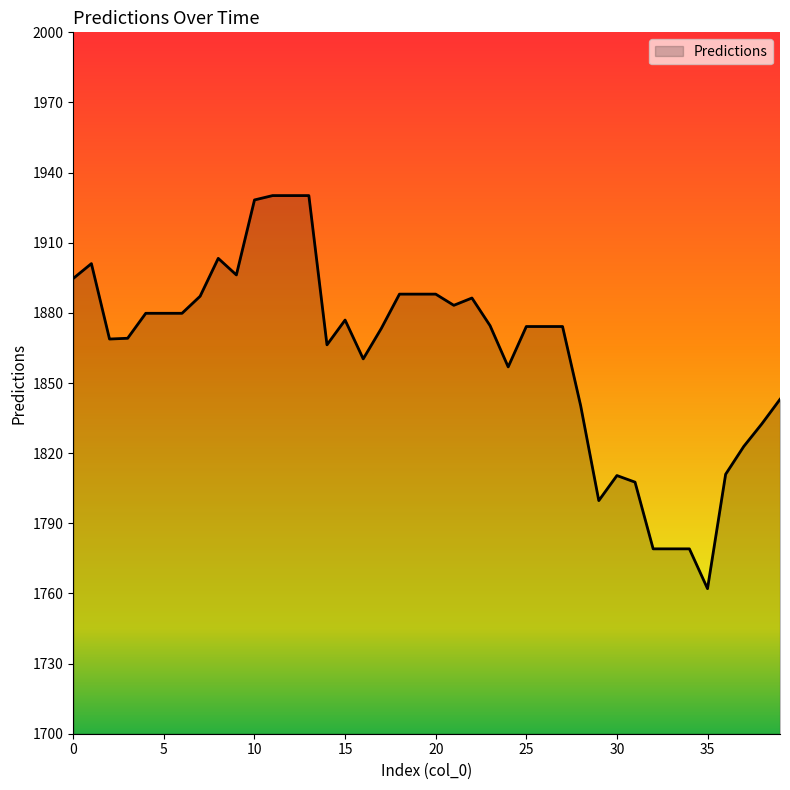

What is the difference between the maximum and minimum values?

168.1